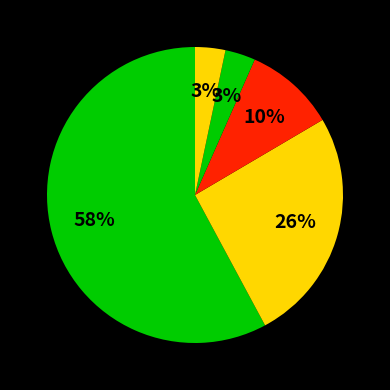

How many segments does this pie chart have?

5